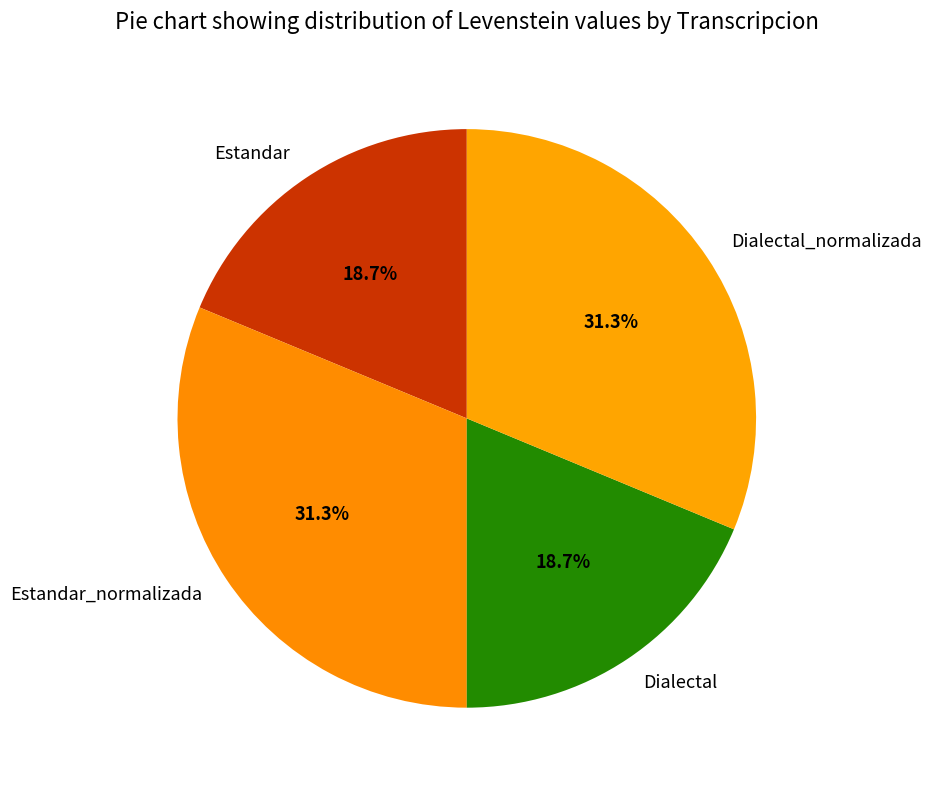

Is it true that Estandar is 19% of the pie?

True